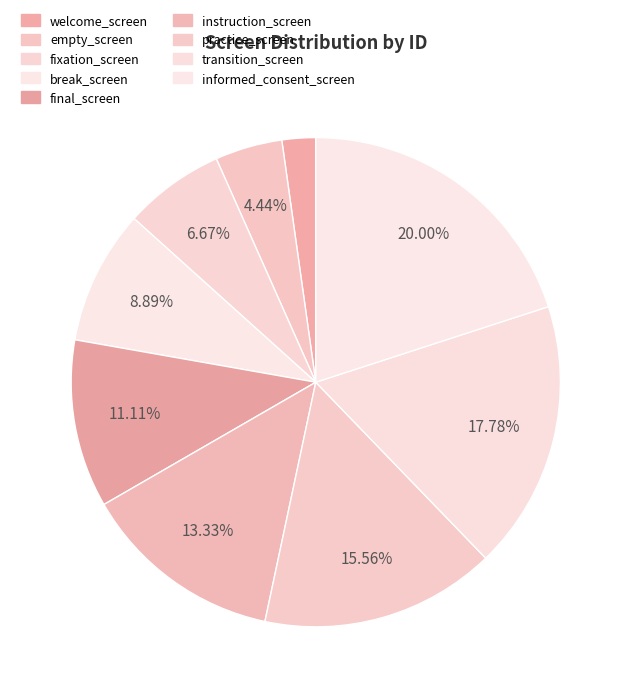

Which has a higher value, informed_consent_screen or transition_screen?

informed_consent_screen